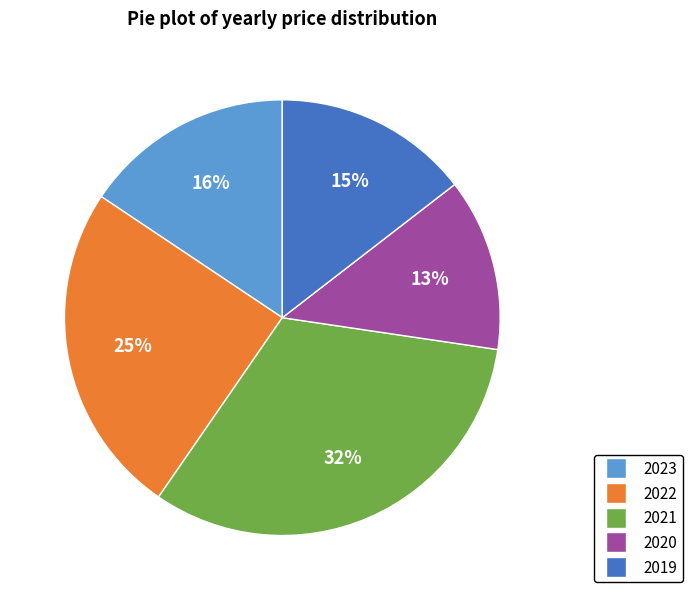

What is the largest slice in the pie chart?

2021